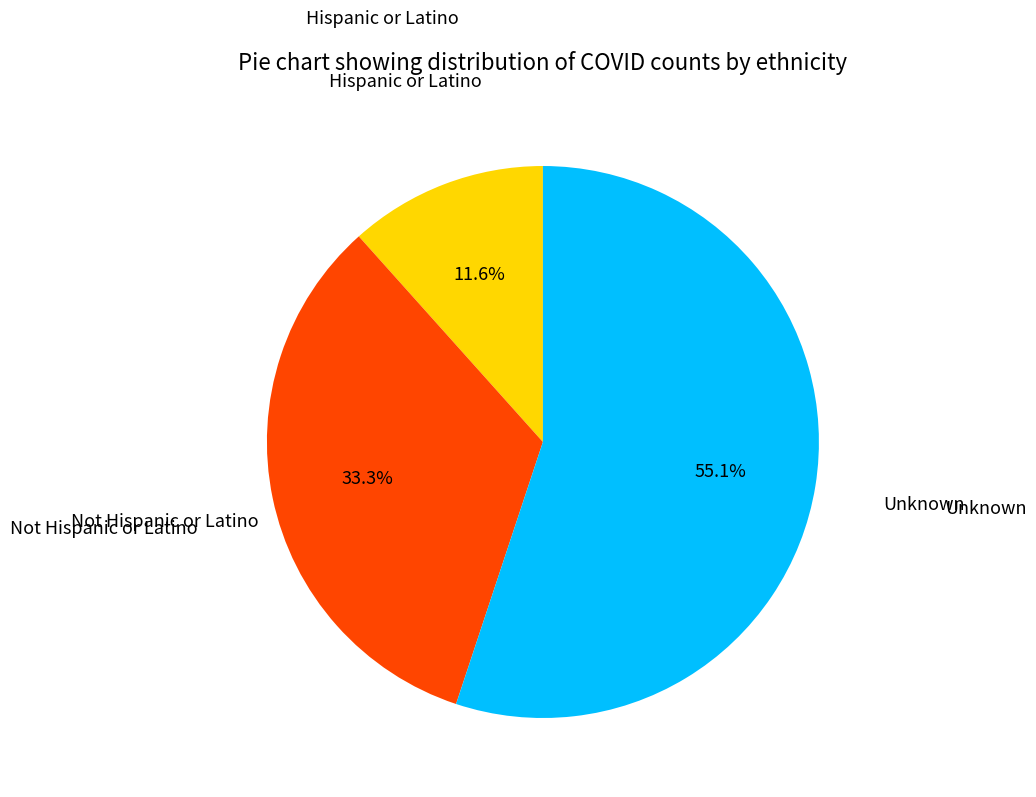

Rank the categories by value from lowest to highest.

Hispanic or Latino, Not Hispanic or Latino, Unknown